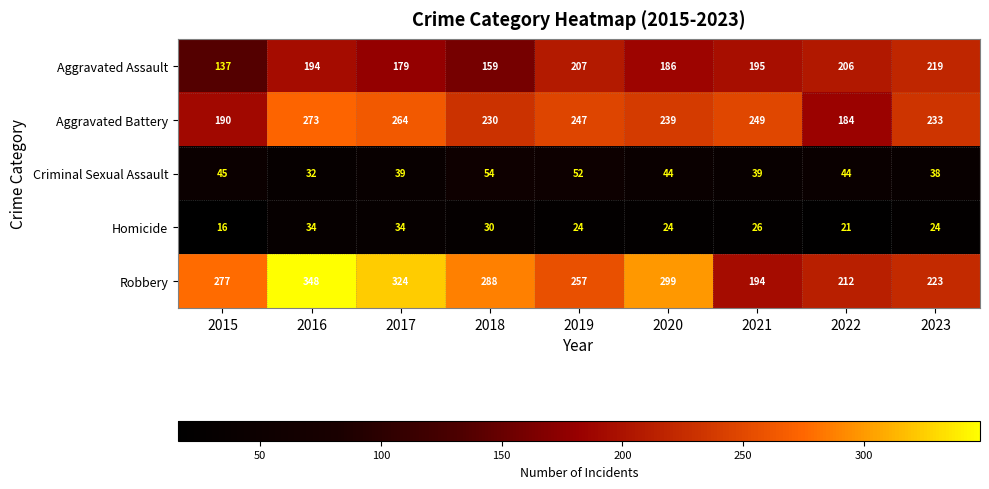

What is the minimum value shown in the chart?

16